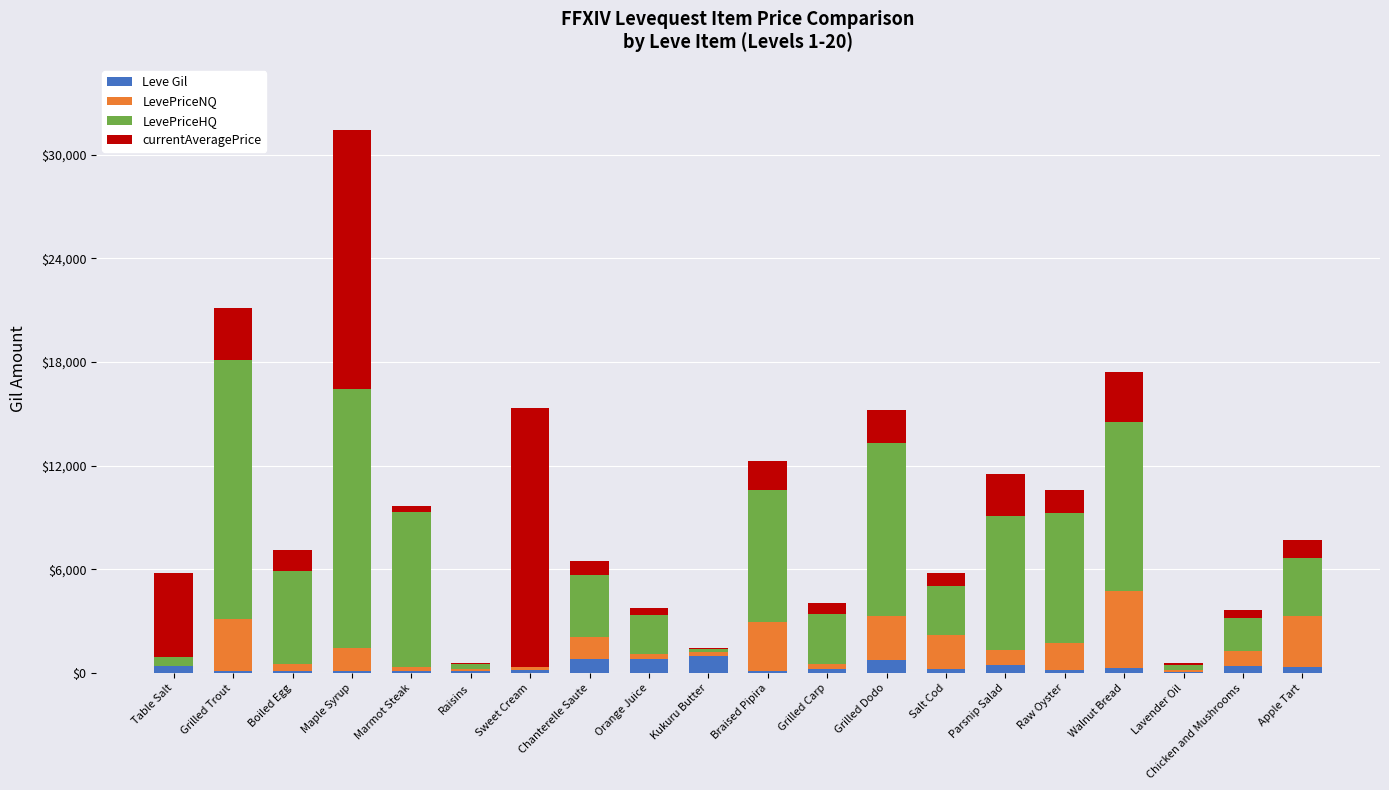

At which category is the sum across all series the highest?

Maple Syrup